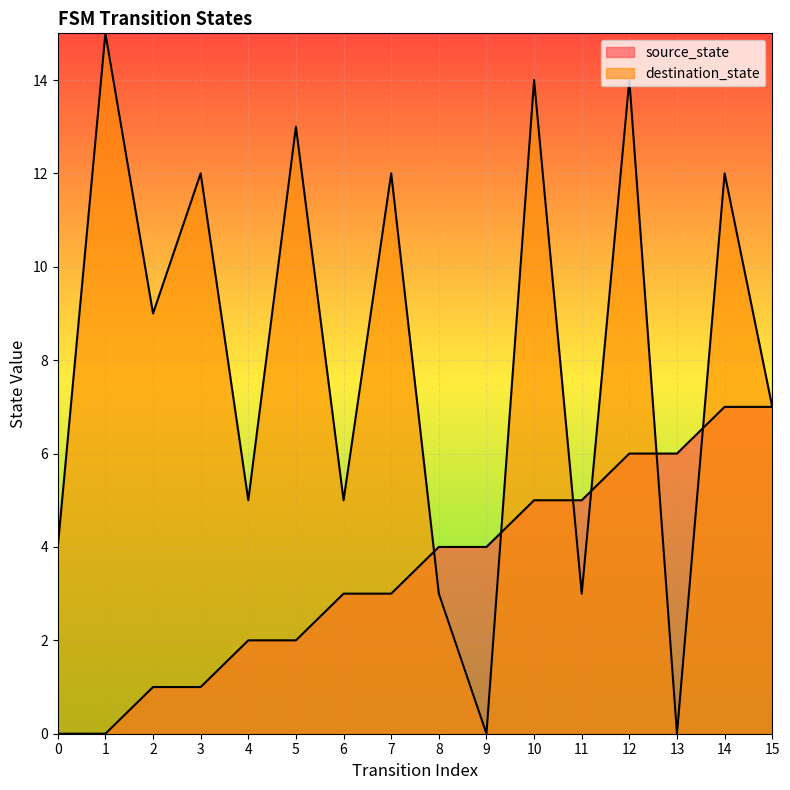

Reading right to left, list all the values displayed in this chart.

source_state: 7	7	6	6	5	5	4	4	3	3	2	2	1	1	0	0
destination_state: 7	12	0	14	3	14	0	3	12	5	13	5	12	9	15	4